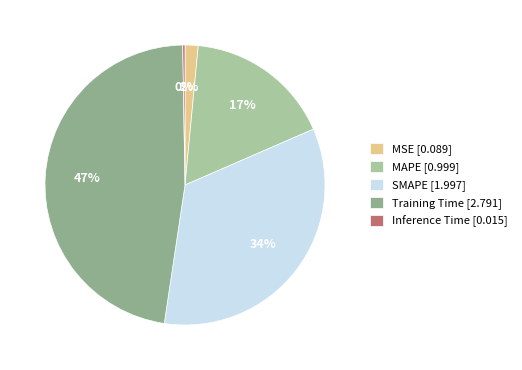

The SMAPE slice represents 46% of the pie. True or false?

False